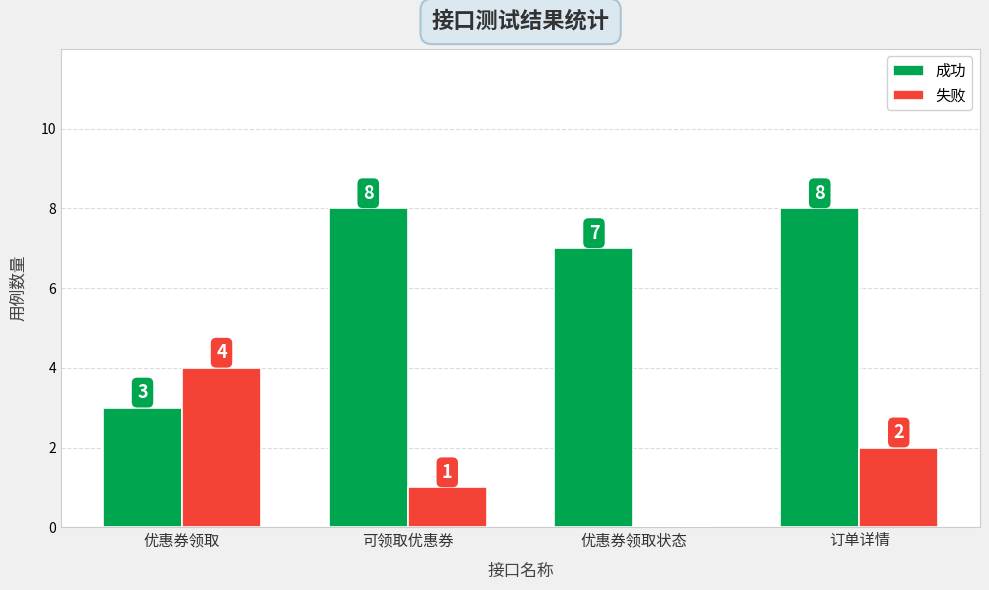

Between 优惠券领取状态 and 订单详情, which series saw the biggest shift?

失败